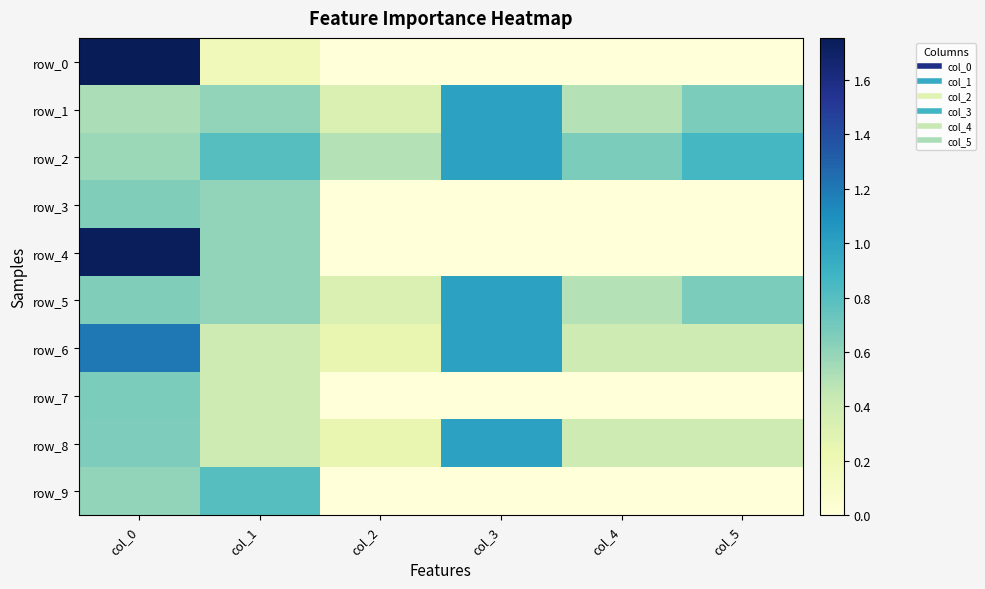

Which series has the largest total across all categories?

row_2